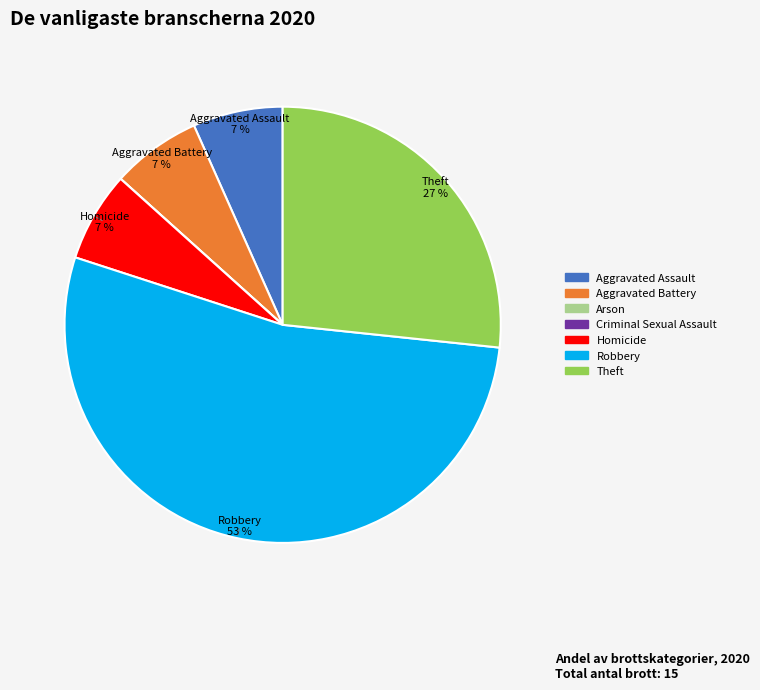

Is it true that Aggravated Battery is 7% of the pie?

True